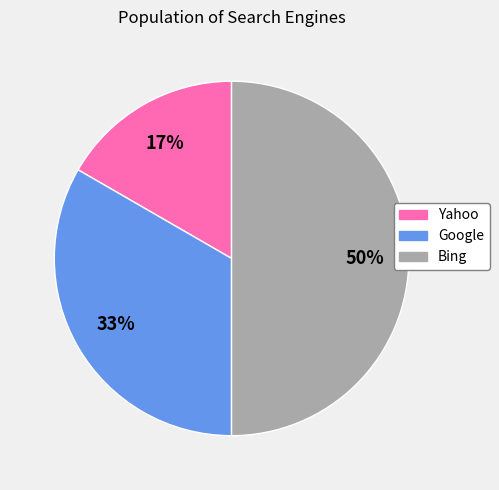

How many slices are in this pie chart?

3